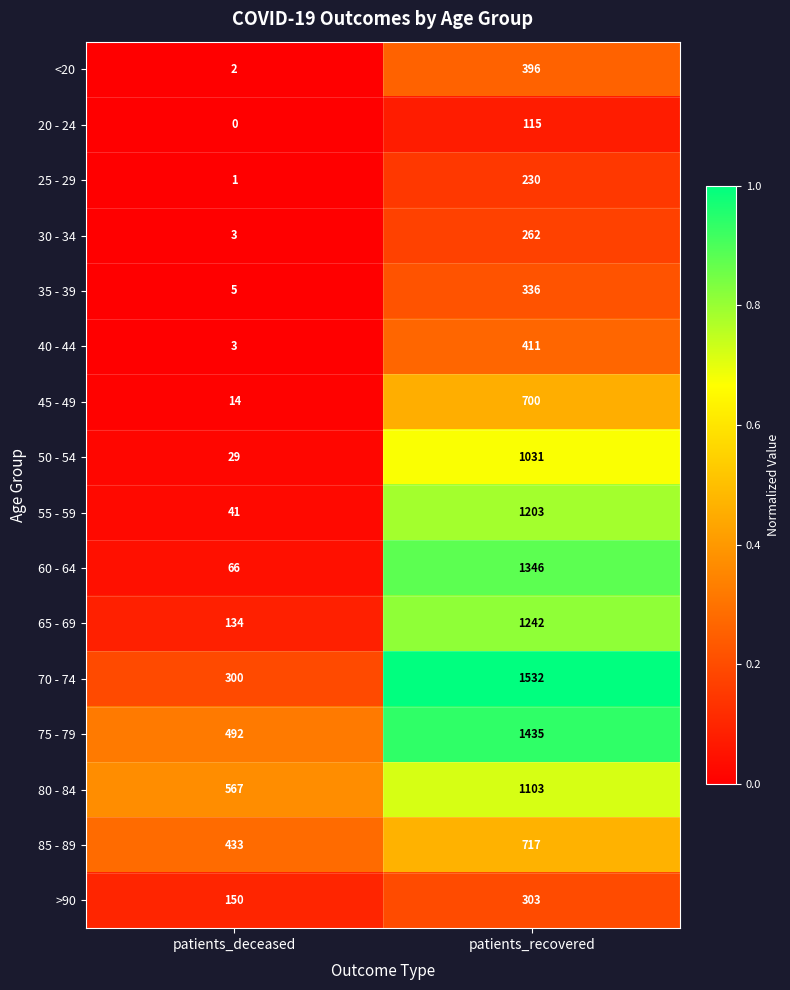

Which series has the largest total across all categories?

75 - 79